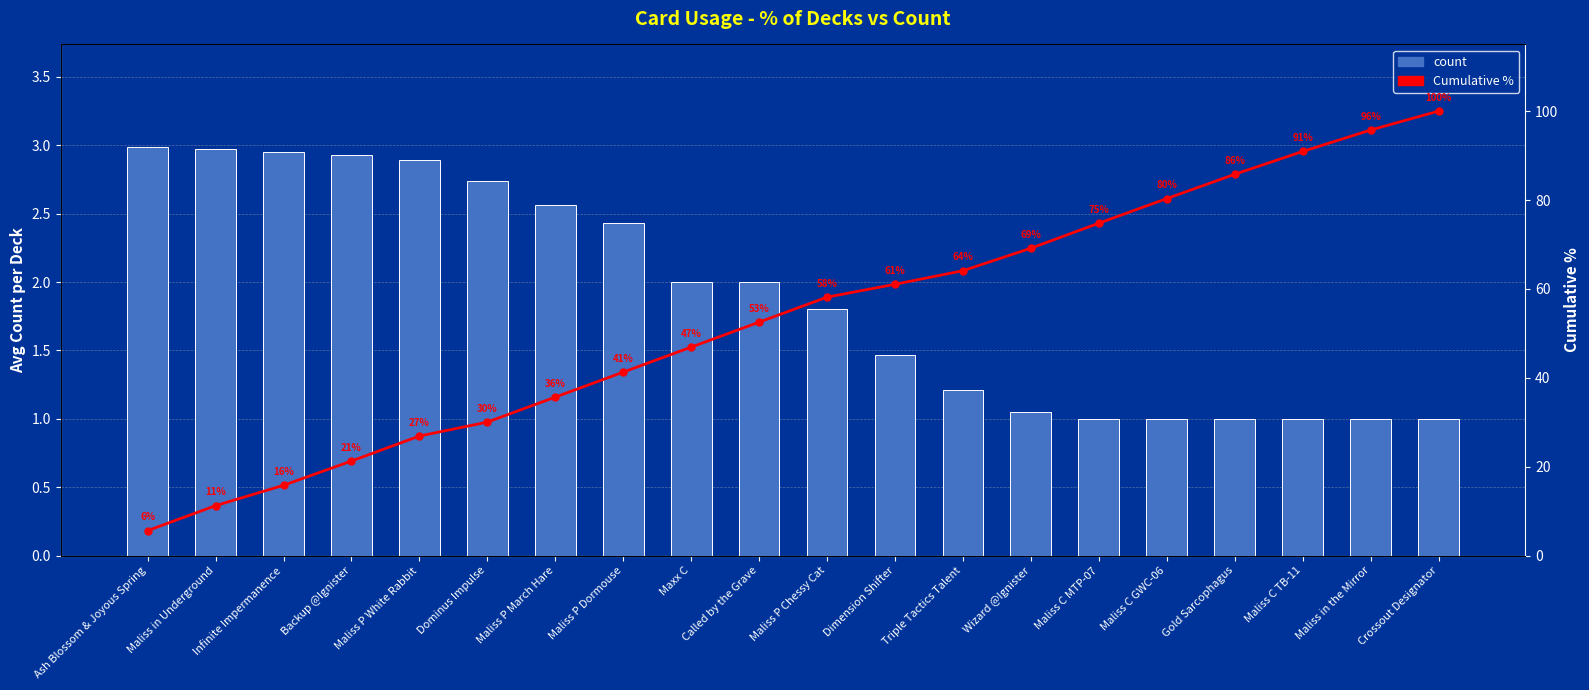

Read the count value at Ash Blossom & Joyous Spring.

3.0